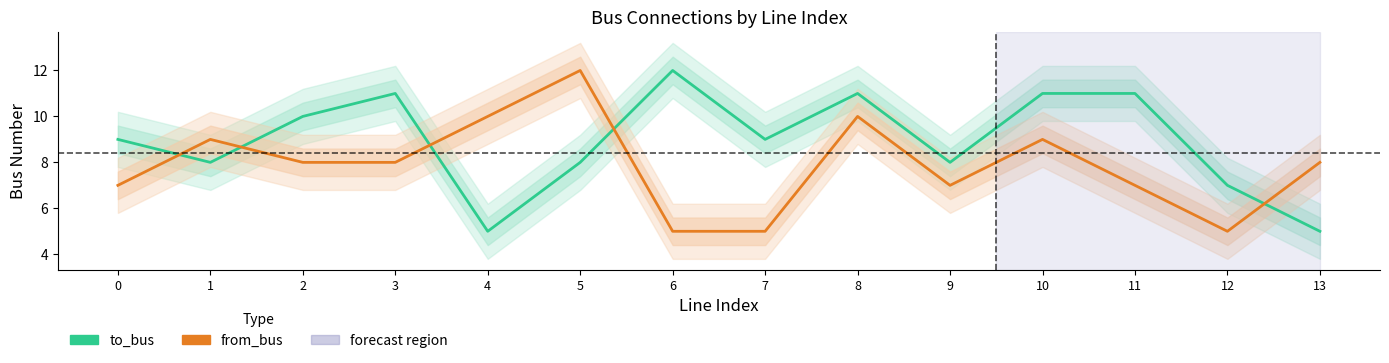

Reading right to left, extract all data points from this chart.

to_bus: 13=5	12=7	11=11	10=11	9=8	8=11	7=9	6=12	5=8	4=5	3=11	2=10	1=8	0=9
from_bus: 13=8	12=5	11=7	10=9	9=7	8=10	7=5	6=5	5=12	4=10	3=8	2=8	1=9	0=7